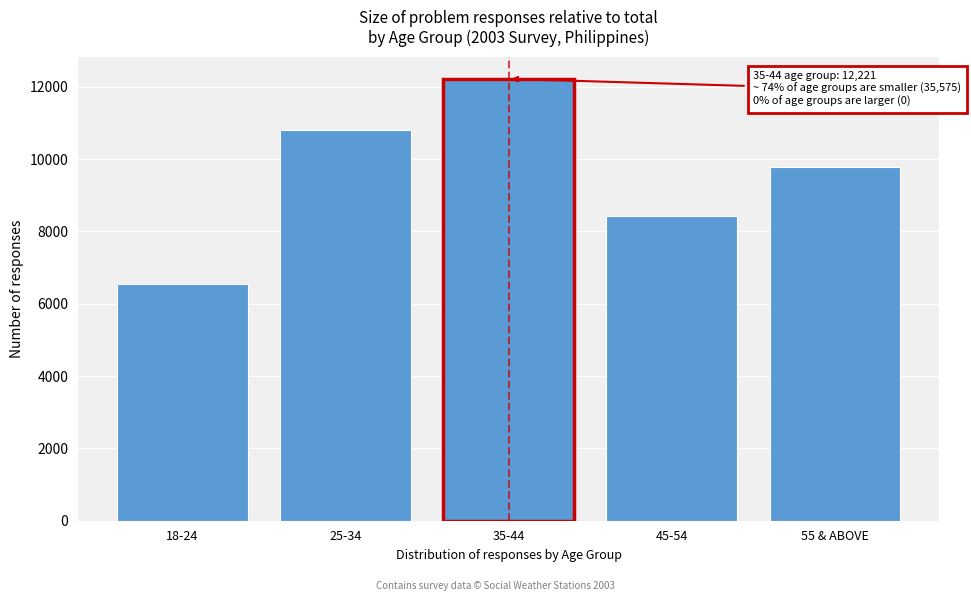

Reading left to right, transcribe all the data shown in this chart.

6556	10805	12221	8436	9778